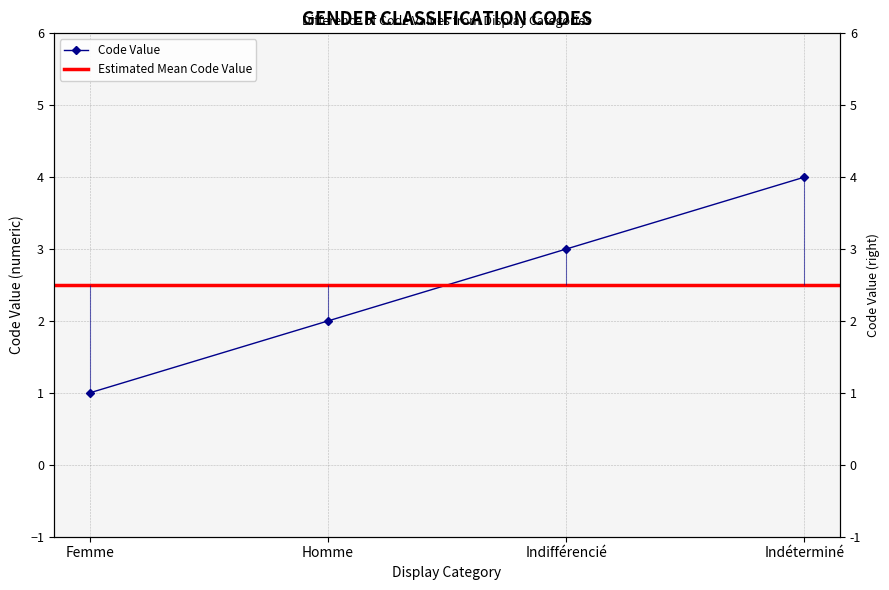

What is the difference between the second highest and minimum values?

2